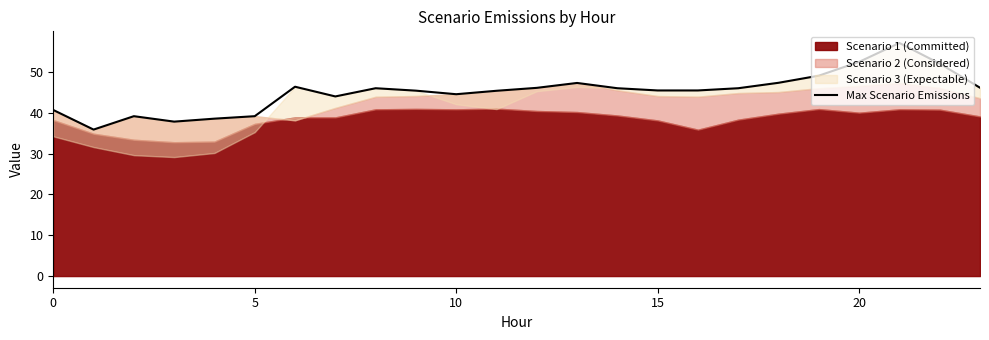

What is the difference between the values at 17 and 12?

0.1